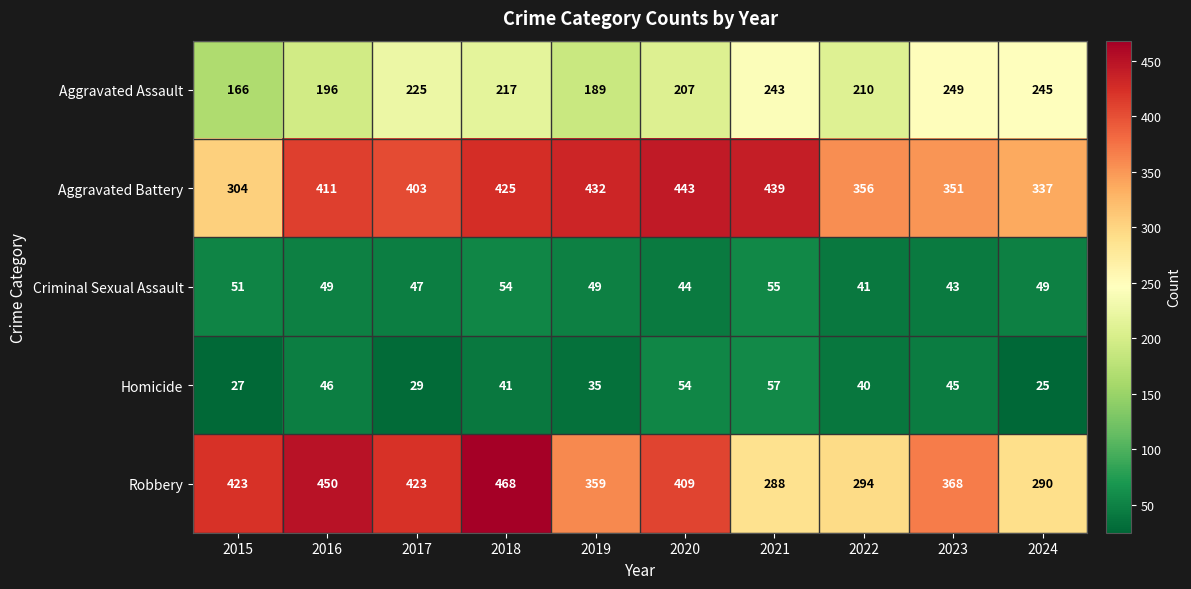

What is the minimum value shown in the chart?

25